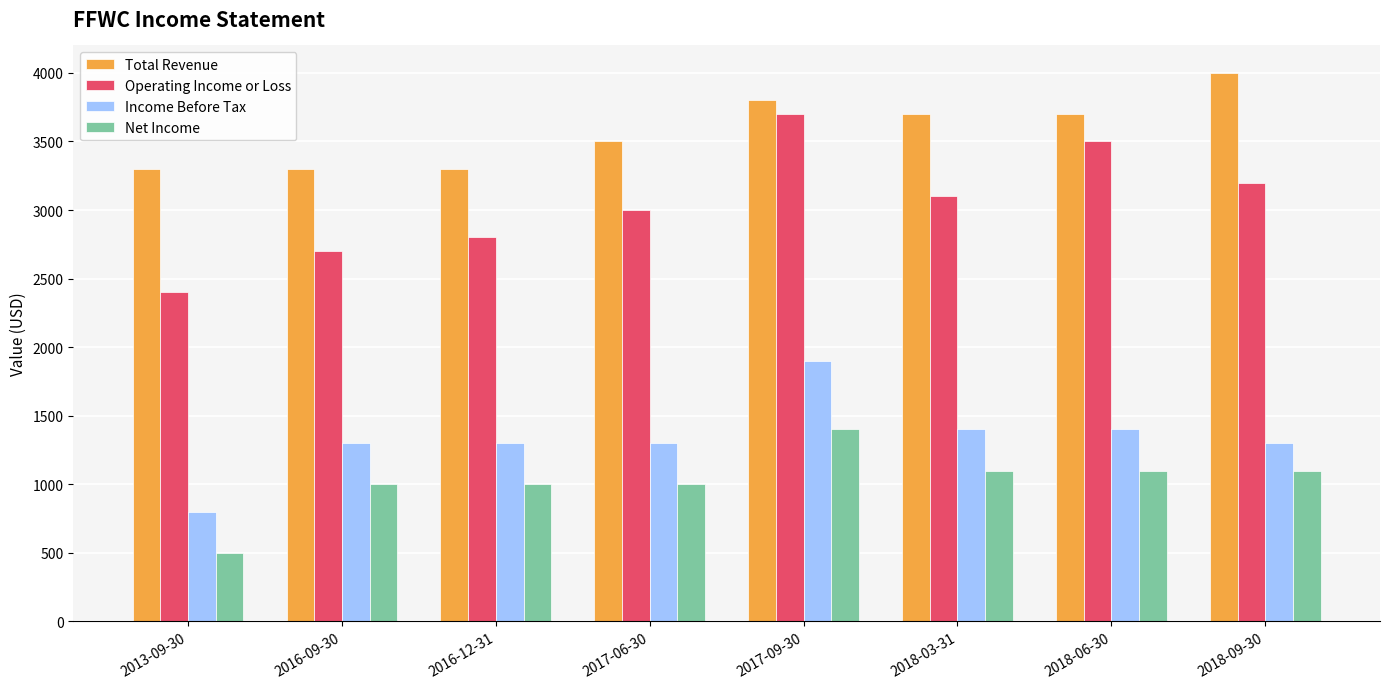

What is the sum of all Income Before Tax values?

10700